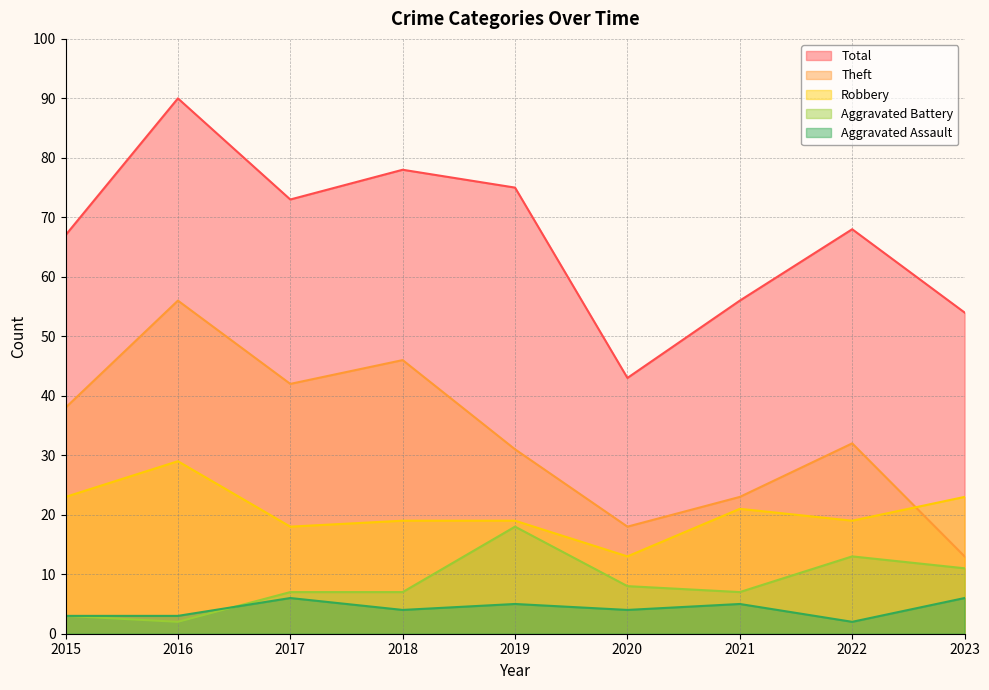

What is the sum of the Robbery values at 2015 and 2023?

46